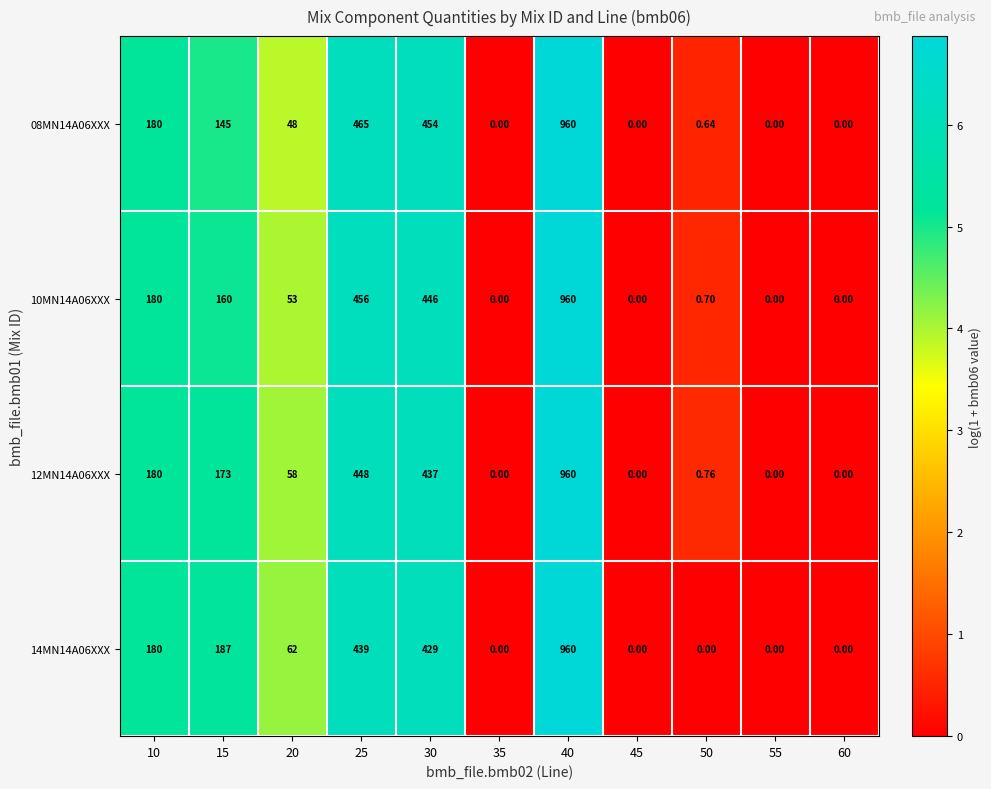

Is the value of 14MN14A06XXX at 30 greater than the value of 12MN14A06XXX at 10?

Yes